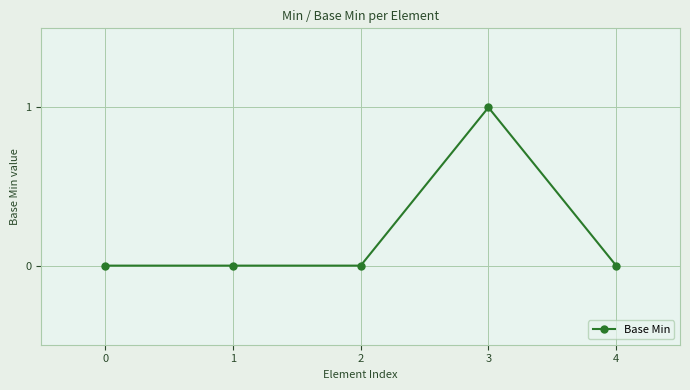

Is it true that the value at 3 is 1?

True